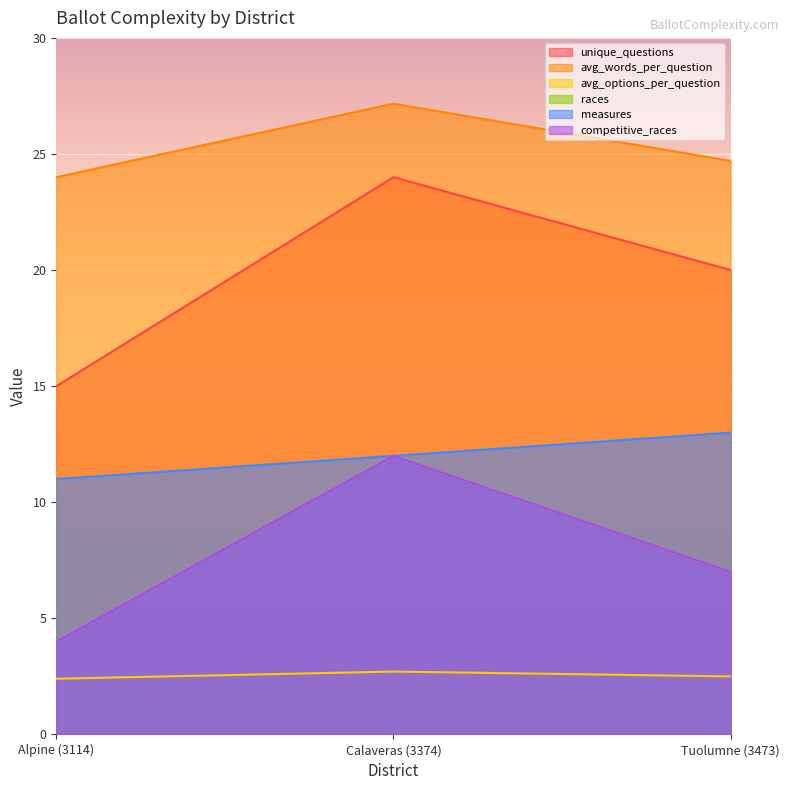

Rank the series by their maximum value, from lowest to highest.

avg_options_per_question, races, competitive_races, measures, unique_questions, avg_words_per_question